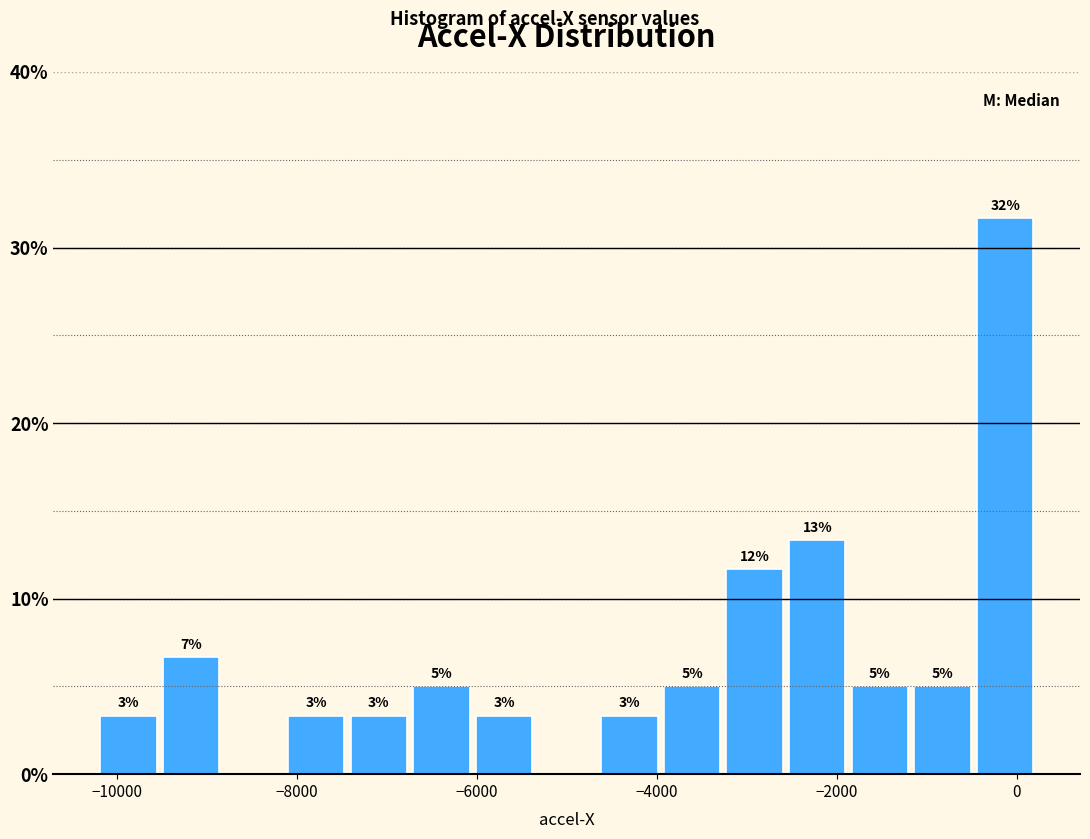

Read against the x-axis, roughly where is the centre of the tallest bar?

-200